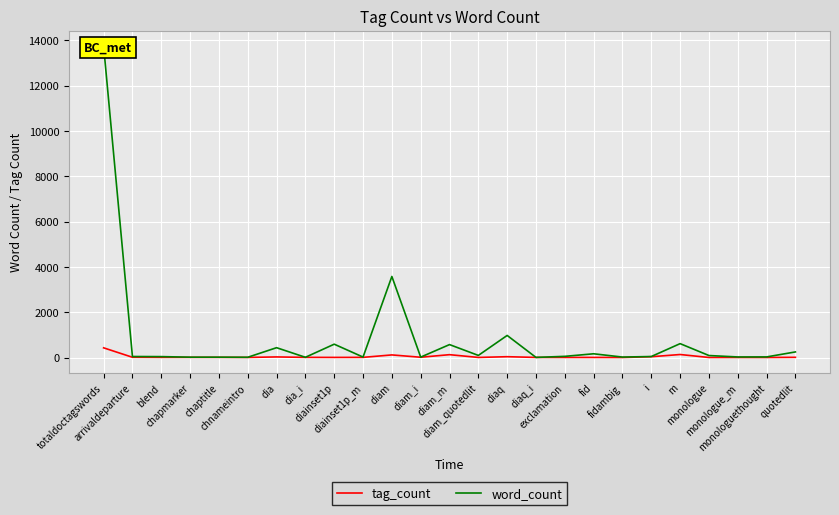

True or false: tag_count has a value of 7 at chaptitle.

True